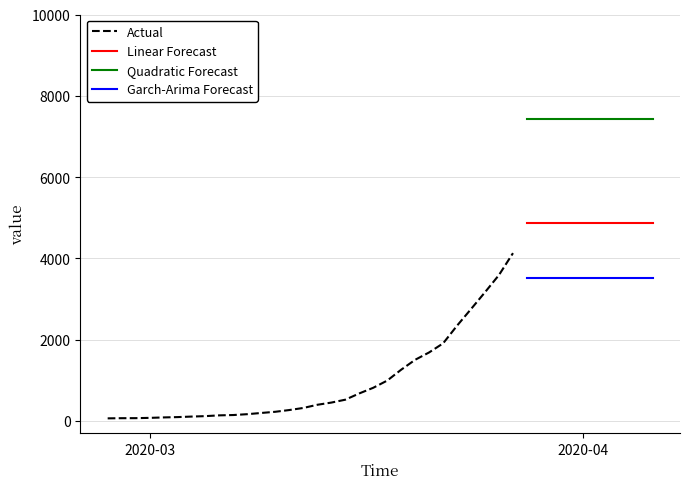

What is the ratio of the value at 2020-03-29 to the value at 2020-03-12?

14.5